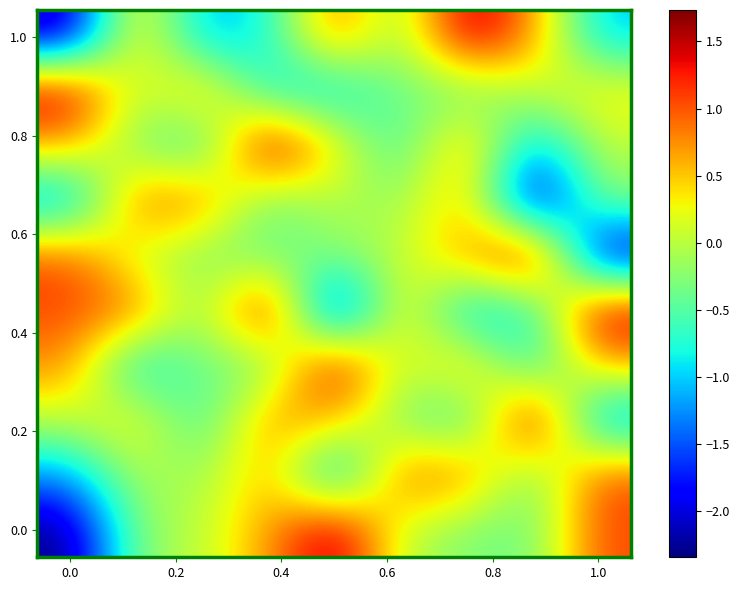

At which category is the sum across all series the highest?

6